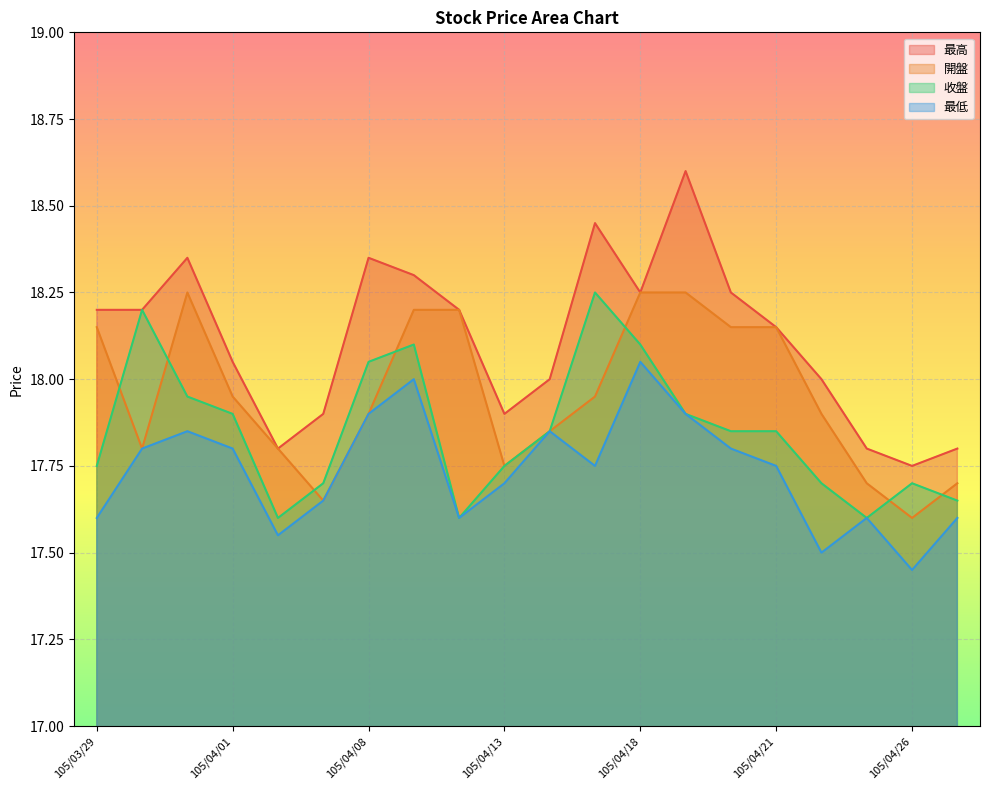

What are all the series names shown in the legend?

最高, 開盤, 收盤, 最低